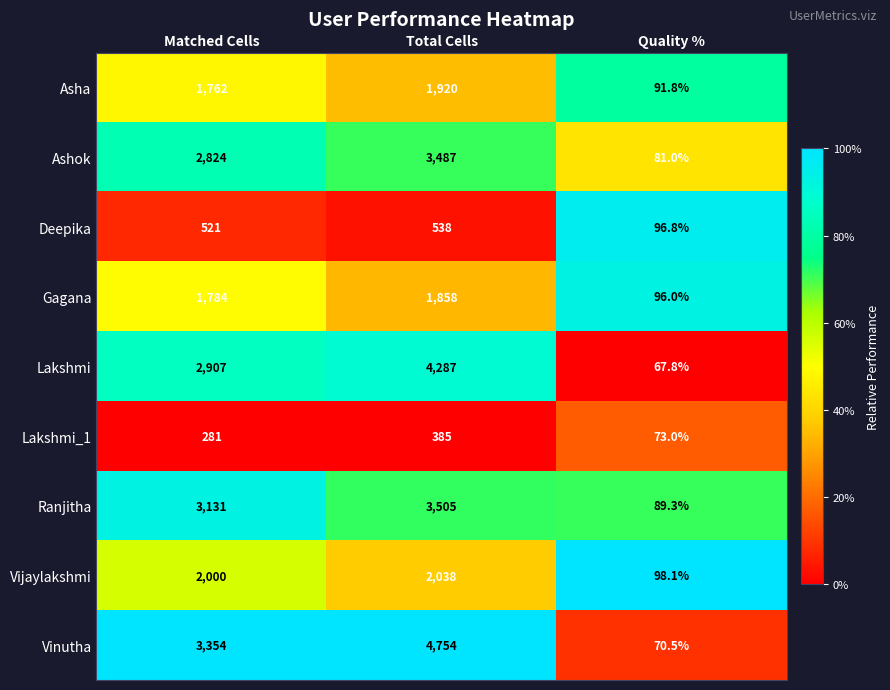

Which label corresponds to the largest value in the chart?

Total Cells